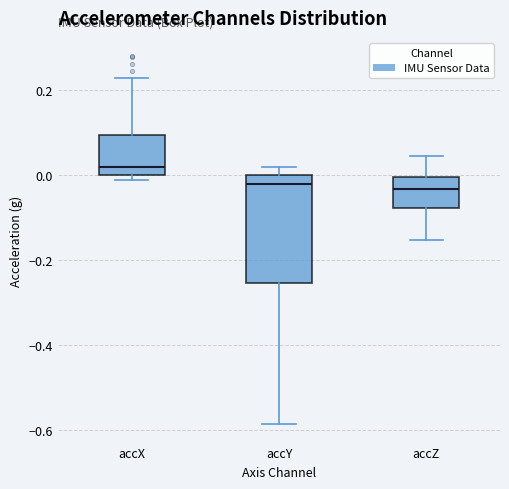

Reading left to right, transcribe this box plot: for each box, give where its median line is, the range the box spans, and where its two whiskers end, as read against the y-axis. The values are not printed on the chart, so give them approximately, as read against the axis.

accX: median 0.02, box 0.00 to 0.10, whiskers -0.02 to 0.22
accY: median -0.02, box -0.26 to 0.00, whiskers -0.58 to 0.02
accZ: median -0.04, box -0.08 to 0.00, whiskers -0.16 to 0.04